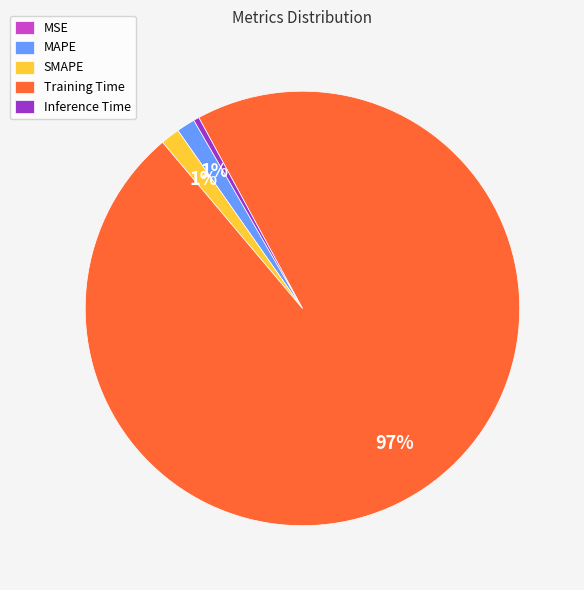

Is it true that Inference Time is 0% of the pie?

True